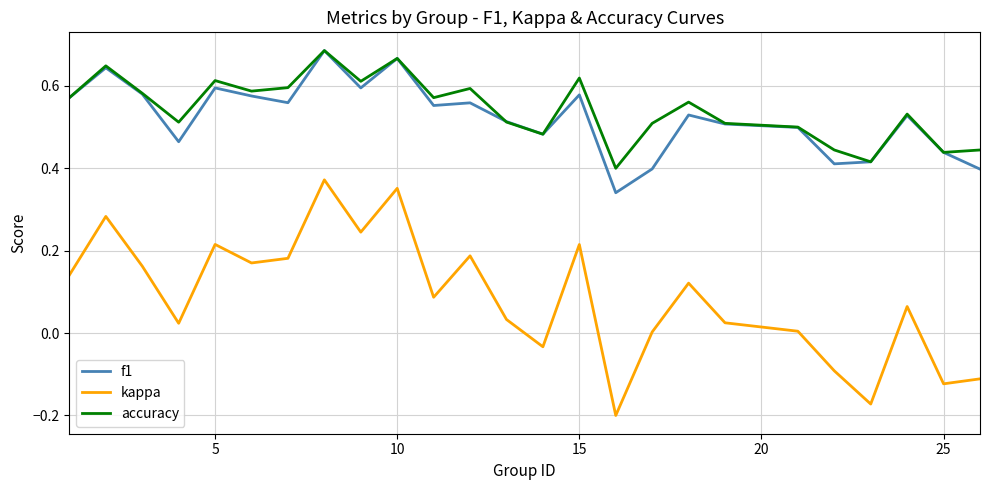

True or false: kappa and accuracy intersect in this chart.

False